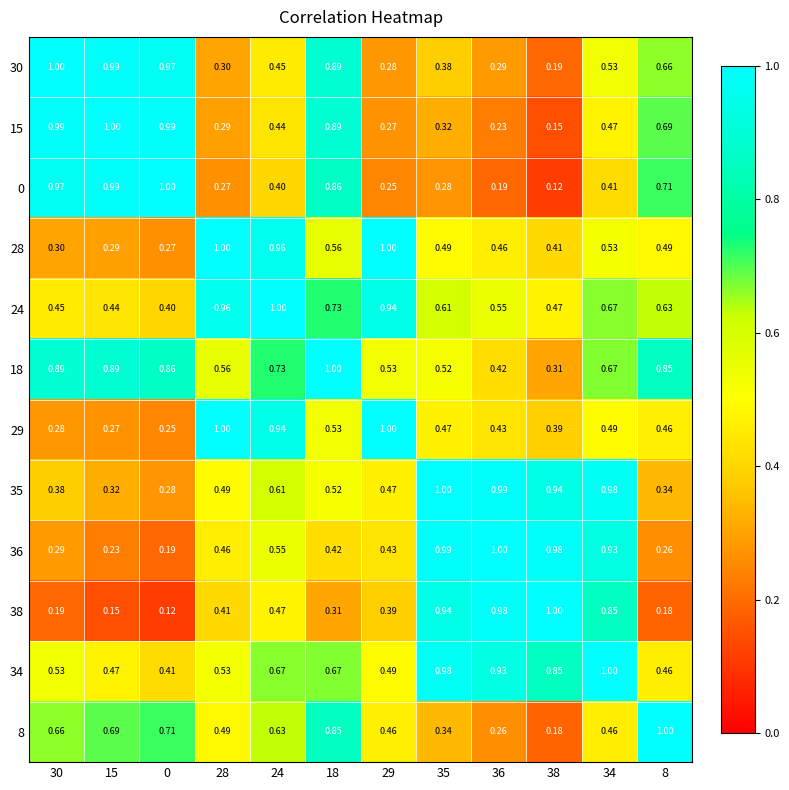

How many data points does each series have?

12